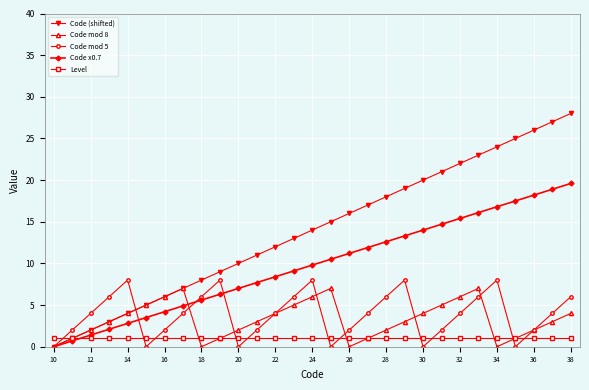

What is the value of the Code x0.7 point at the 26th from the left?

17.5